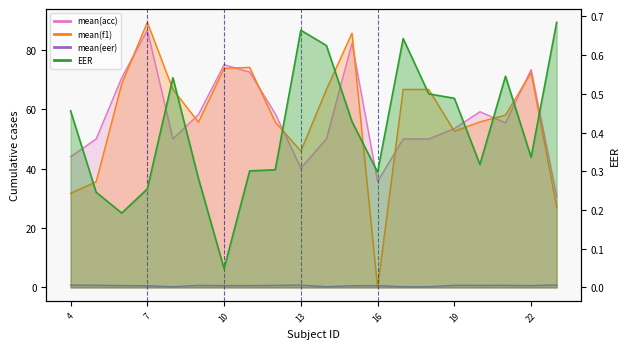

What is the sum of all mean(eer) values?

12.1